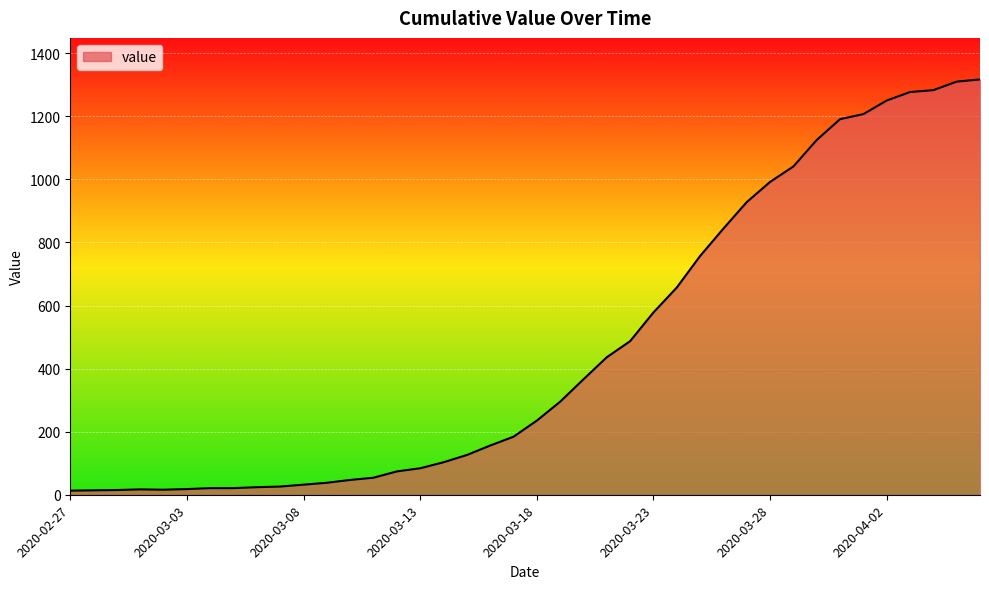

What is the greatest value displayed?

1317